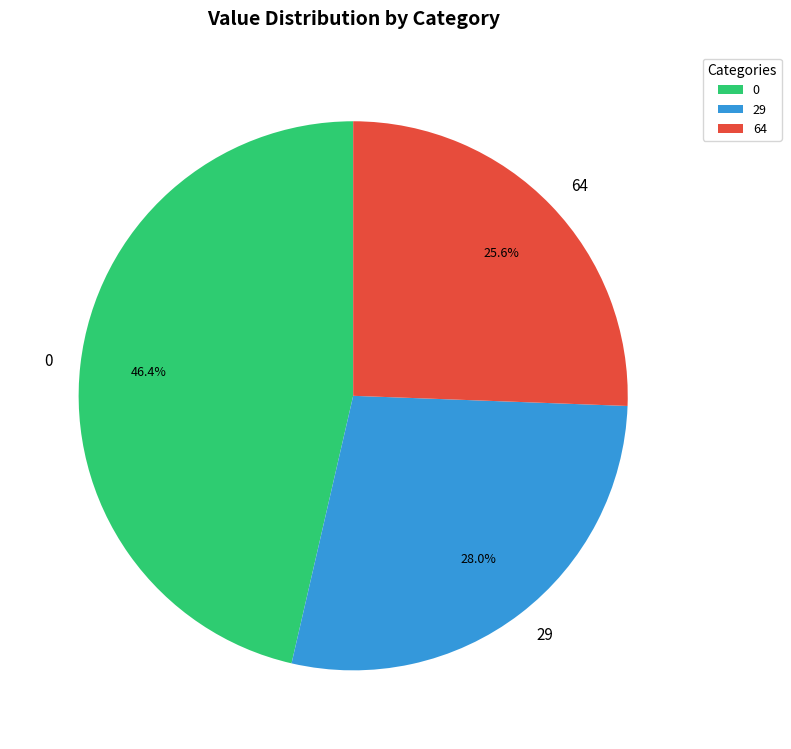

What percentage is NOT represented by 0?

53.6%